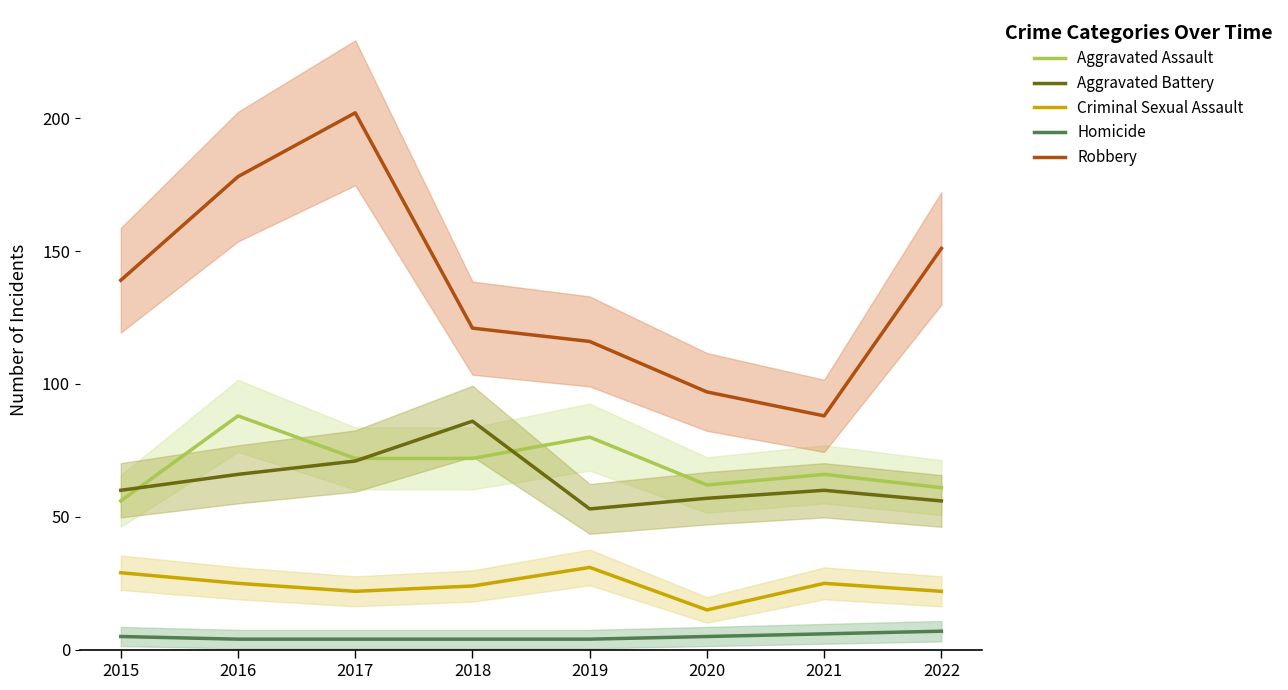

What is the difference between the second highest and second lowest values in the Aggravated Assault series?

19